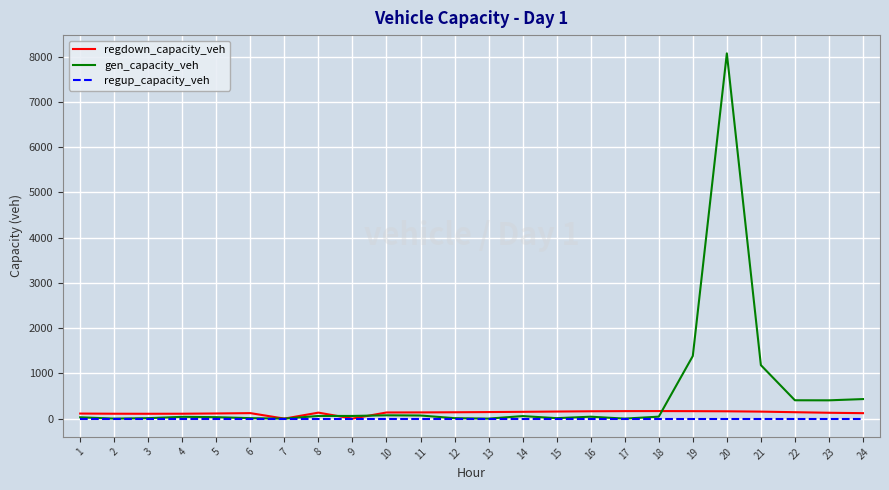

What are all the series names shown in the legend?

regdown_capacity_veh, gen_capacity_veh, regup_capacity_veh